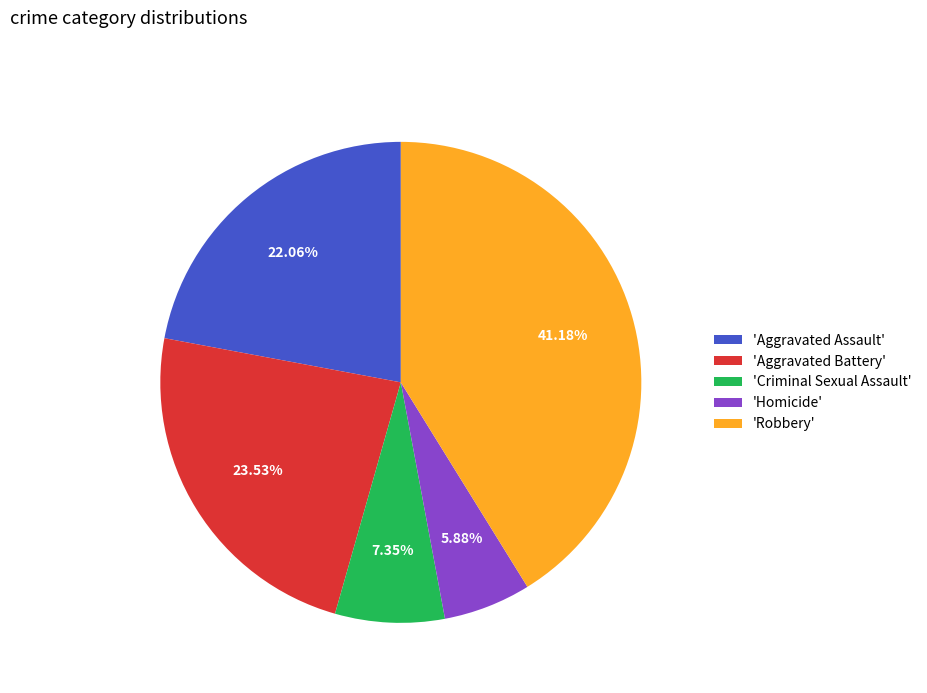

Combined, do 'Robbery' and 'Aggravated Assault' account for over 50%?

Yes